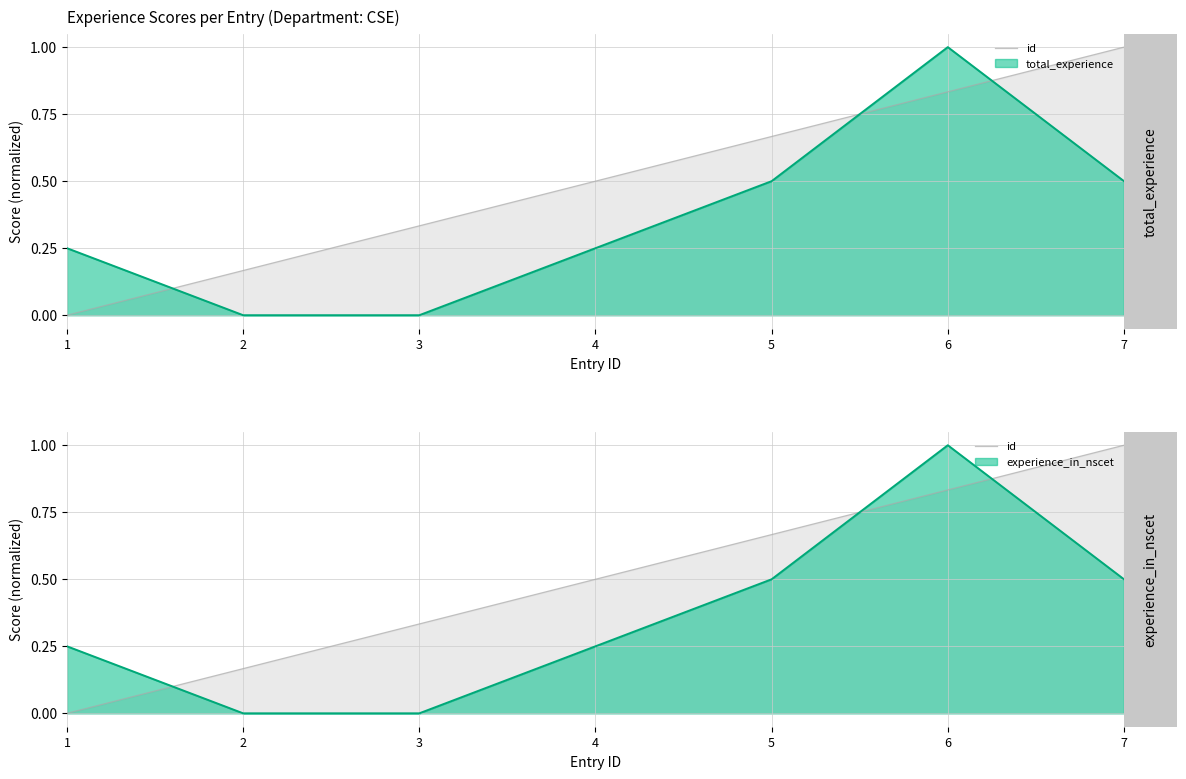

What is the average value?

0.5